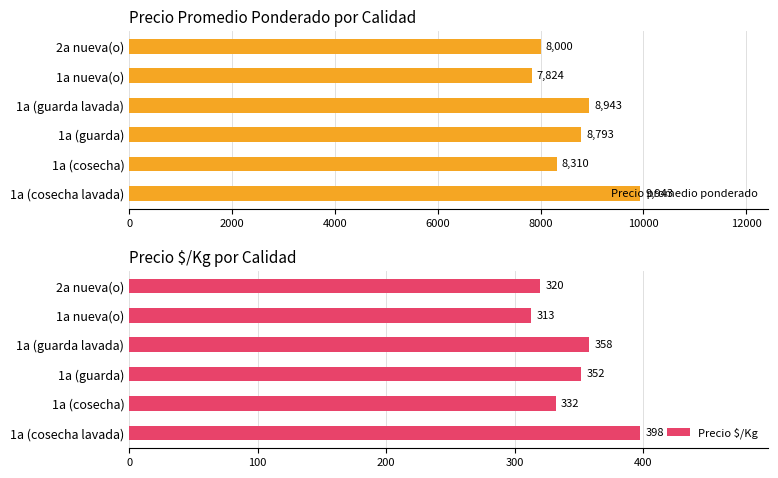

What is the minimum value shown in the chart?

313